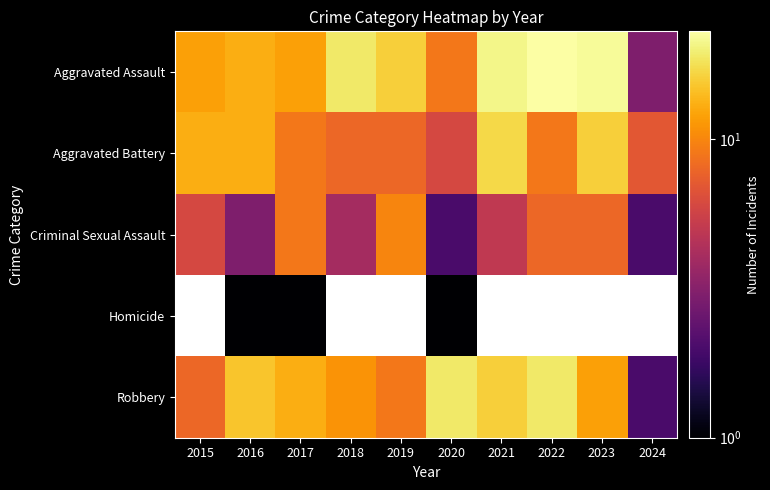

What is the sum of the Aggravated Assault values at 2019 and 2022?

39.0